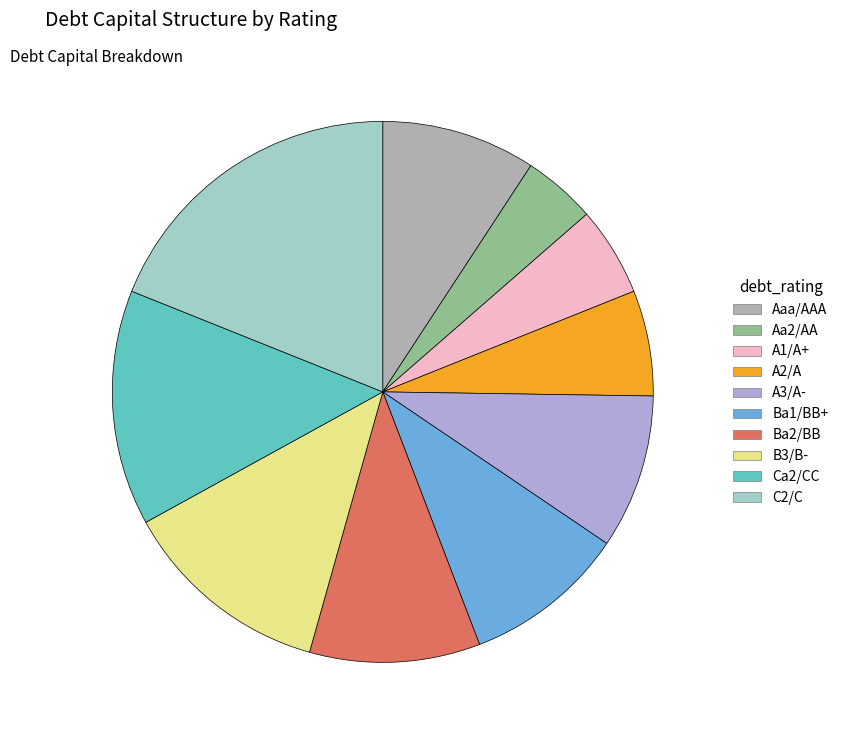

Which category has the biggest portion of the pie?

C2/C